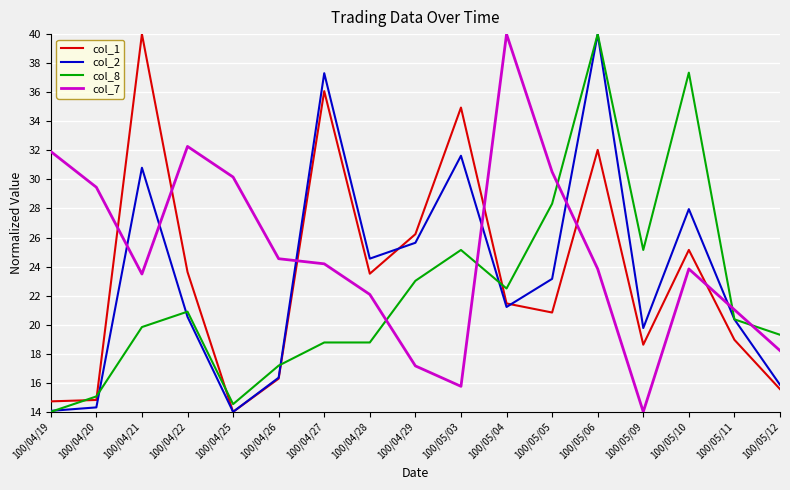

What are all the series names shown in the legend?

col_1, col_2, col_8, col_7